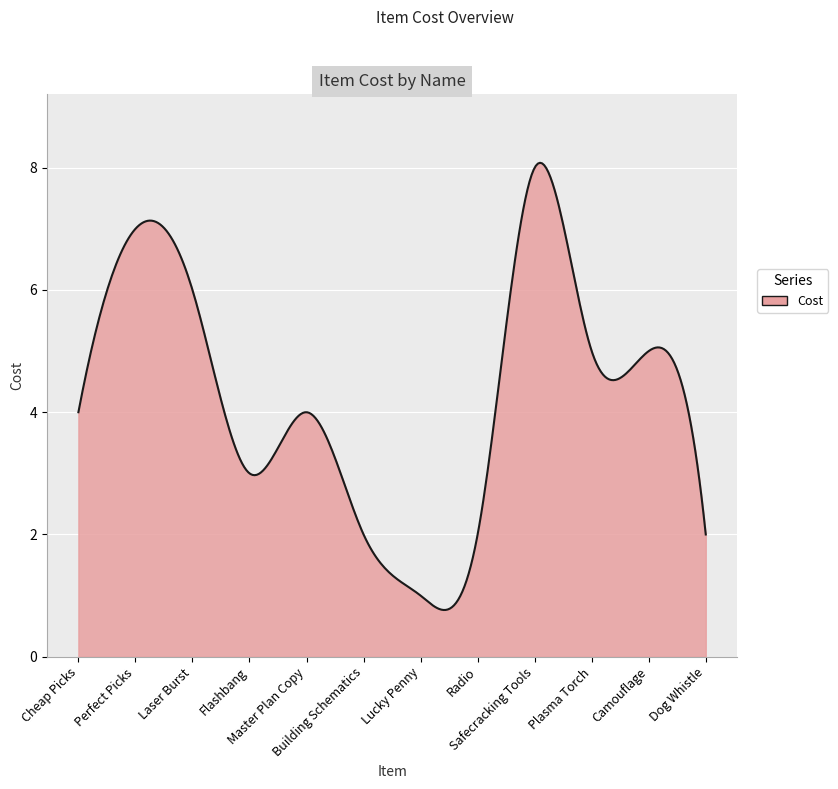

What is the difference between the maximum and minimum values?

7.3